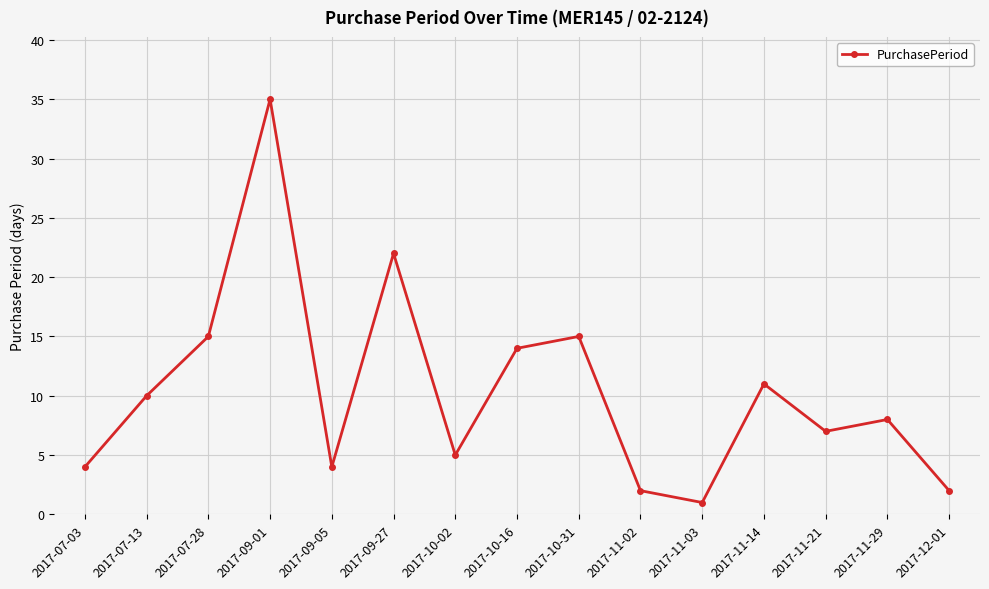

What is the difference between the values at 2017-07-03 and 2017-10-16?

10